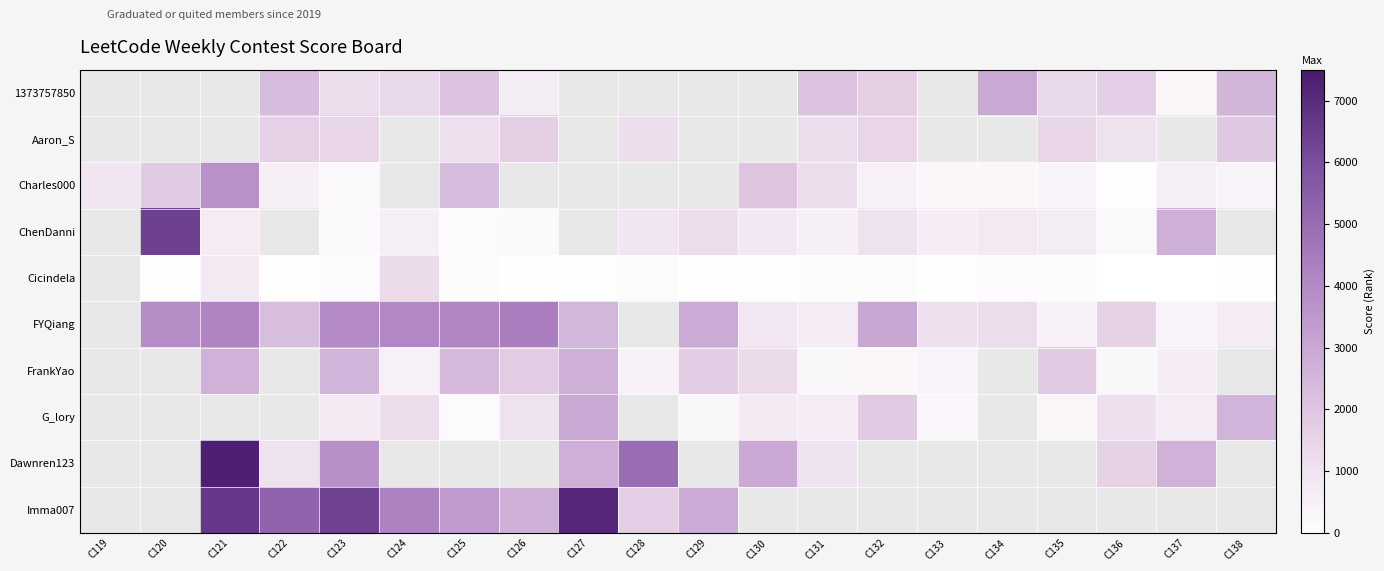

At which label does FrankYao first exceed 1776?

C121